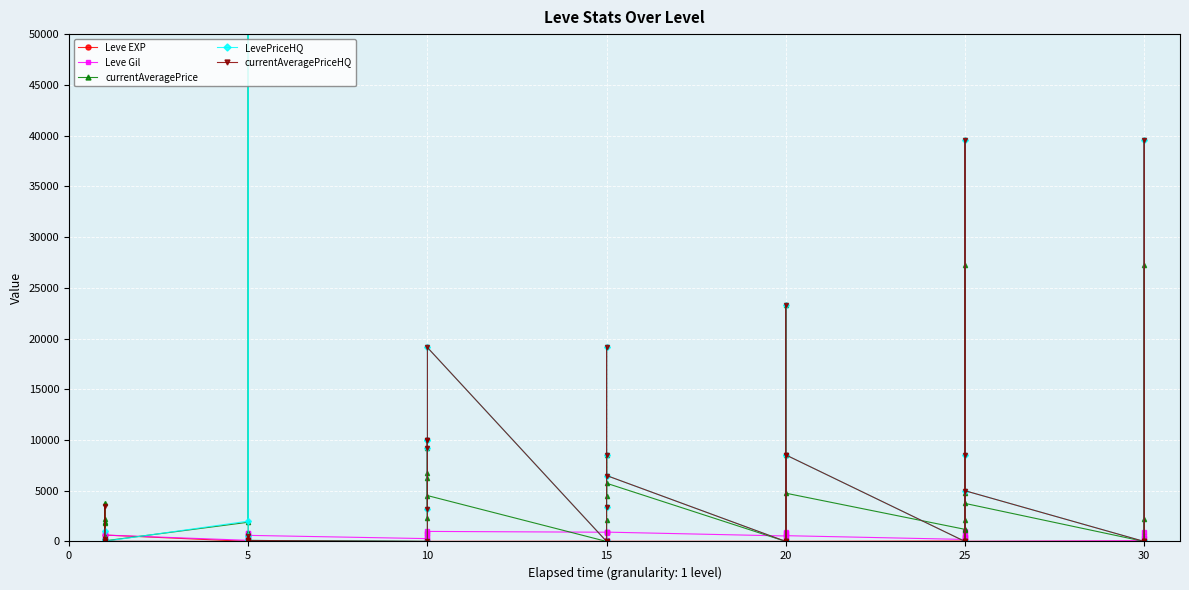

Which series has the largest total across all categories?

LevePriceHQ